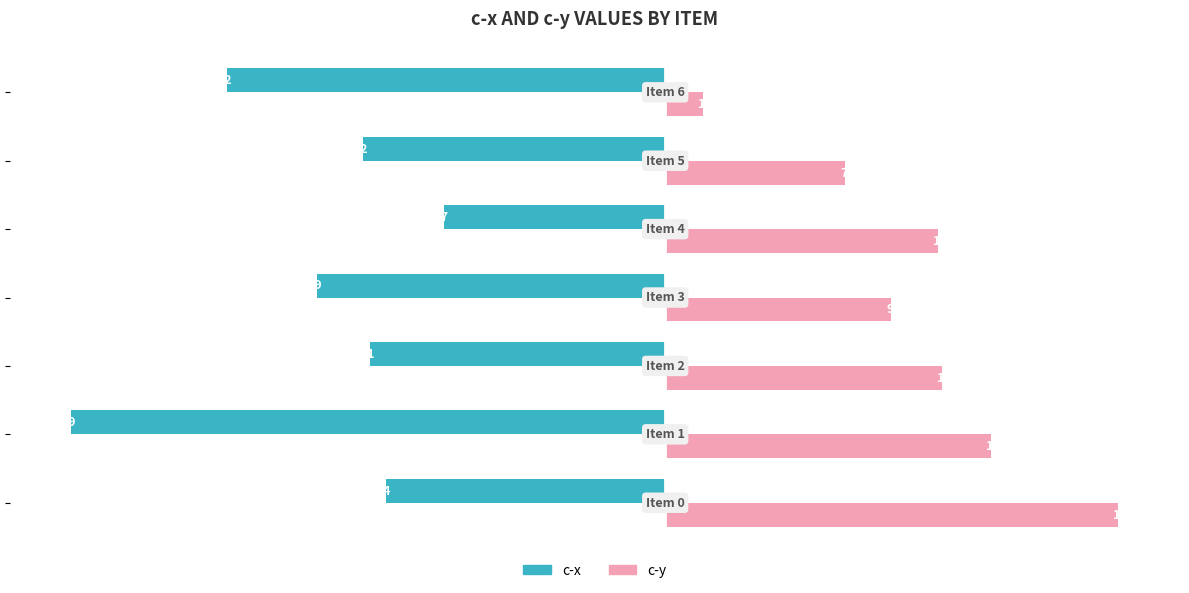

How many data points in c-y are less than 116?

3